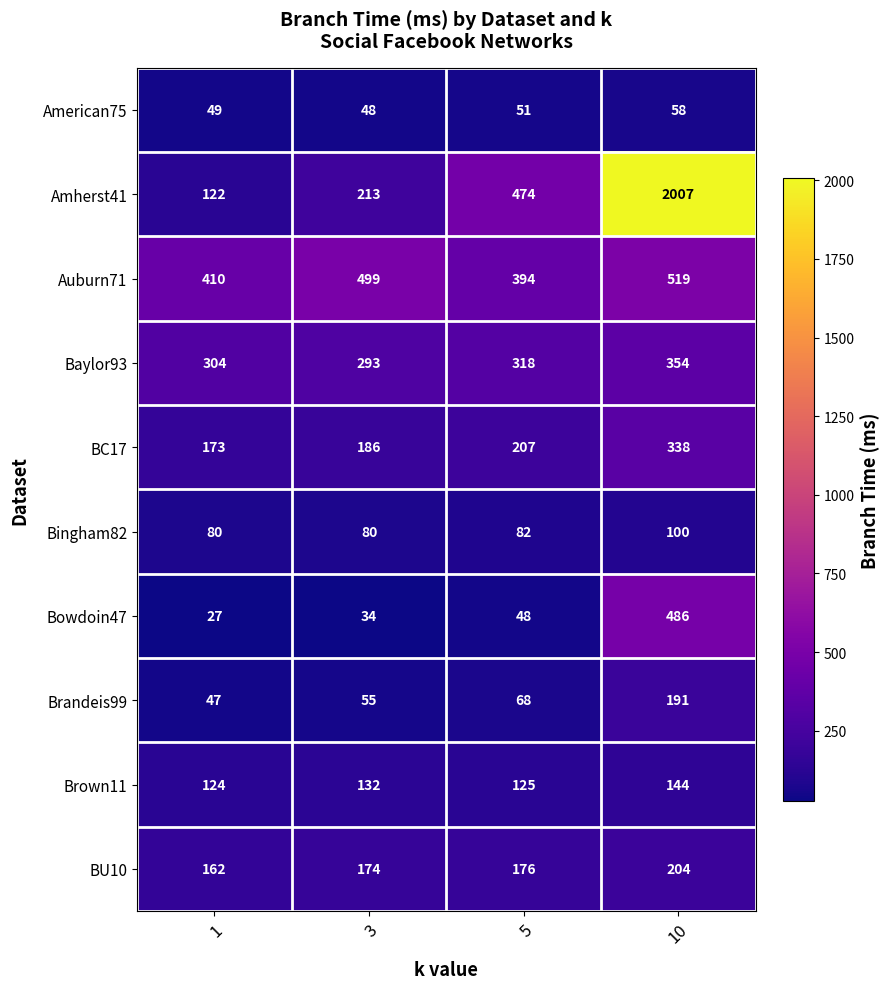

At 3, list the series in order from smallest to largest.

Bowdoin47, American75, Brandeis99, Bingham82, Brown11, BU10, BC17, Amherst41, Baylor93, Auburn71